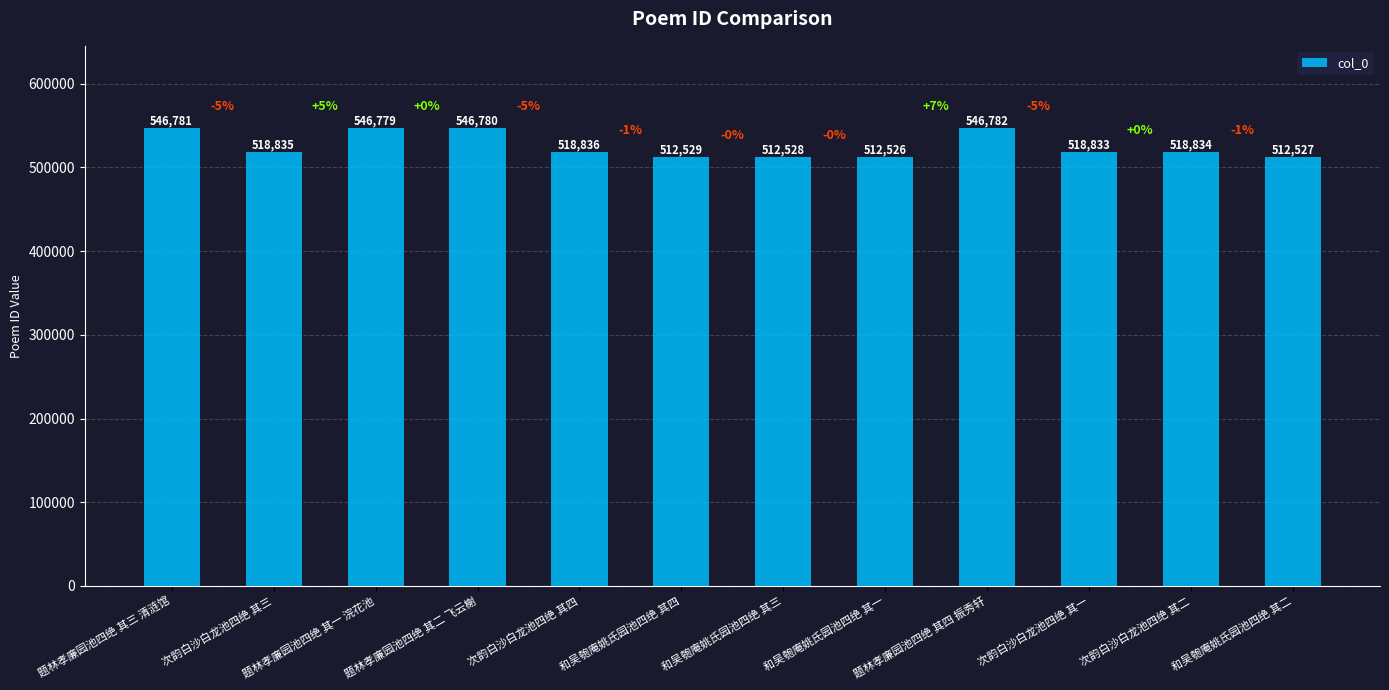

Which category has the highest value across all series?

题林孝廉园池四绝 其四 振秀轩